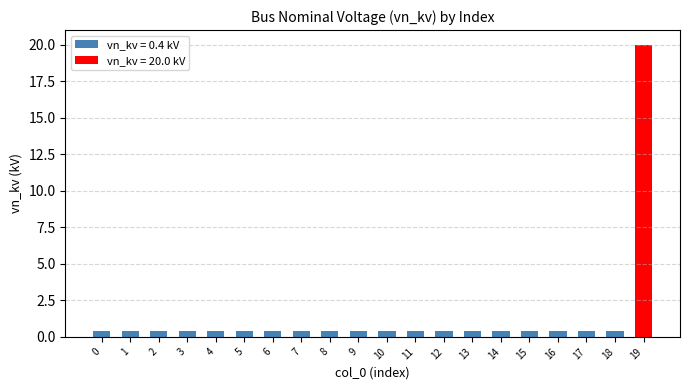

What is the value of the 17th bar from the left?

0.4